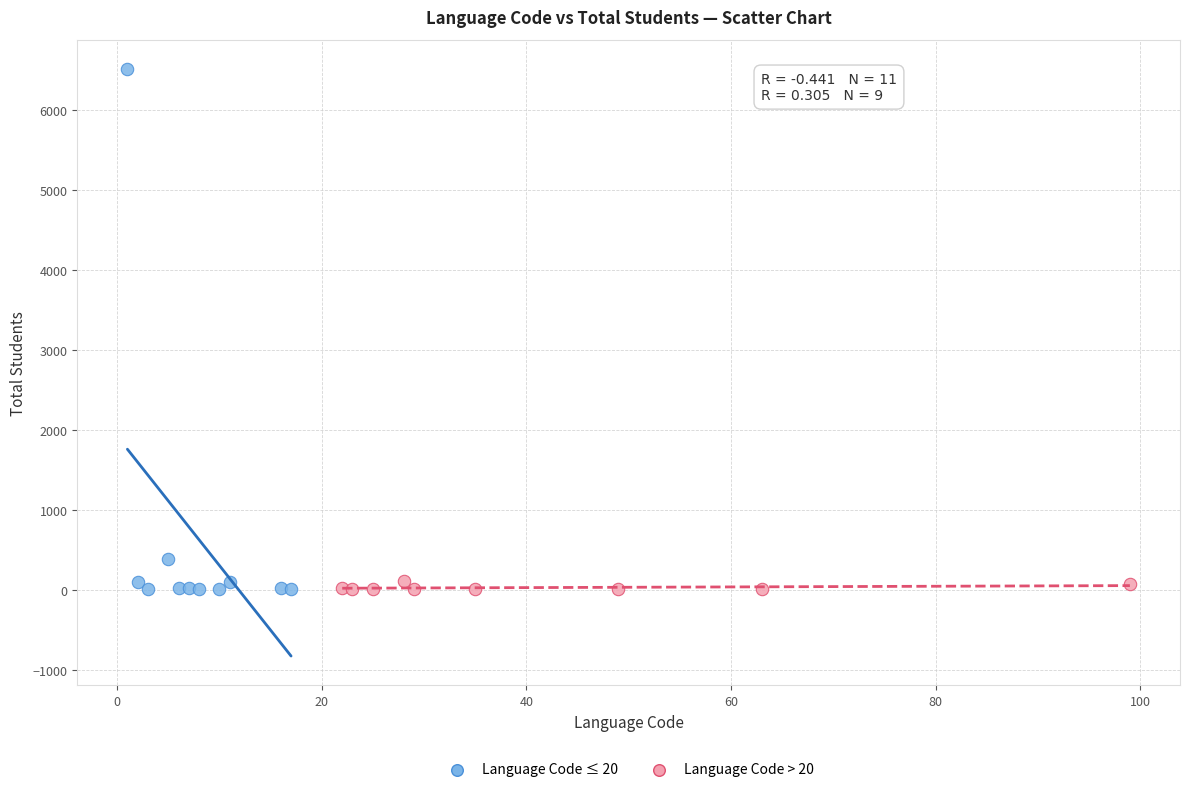

What are all the series names shown in the legend?

Language Code ≤ 20, Language Code > 20